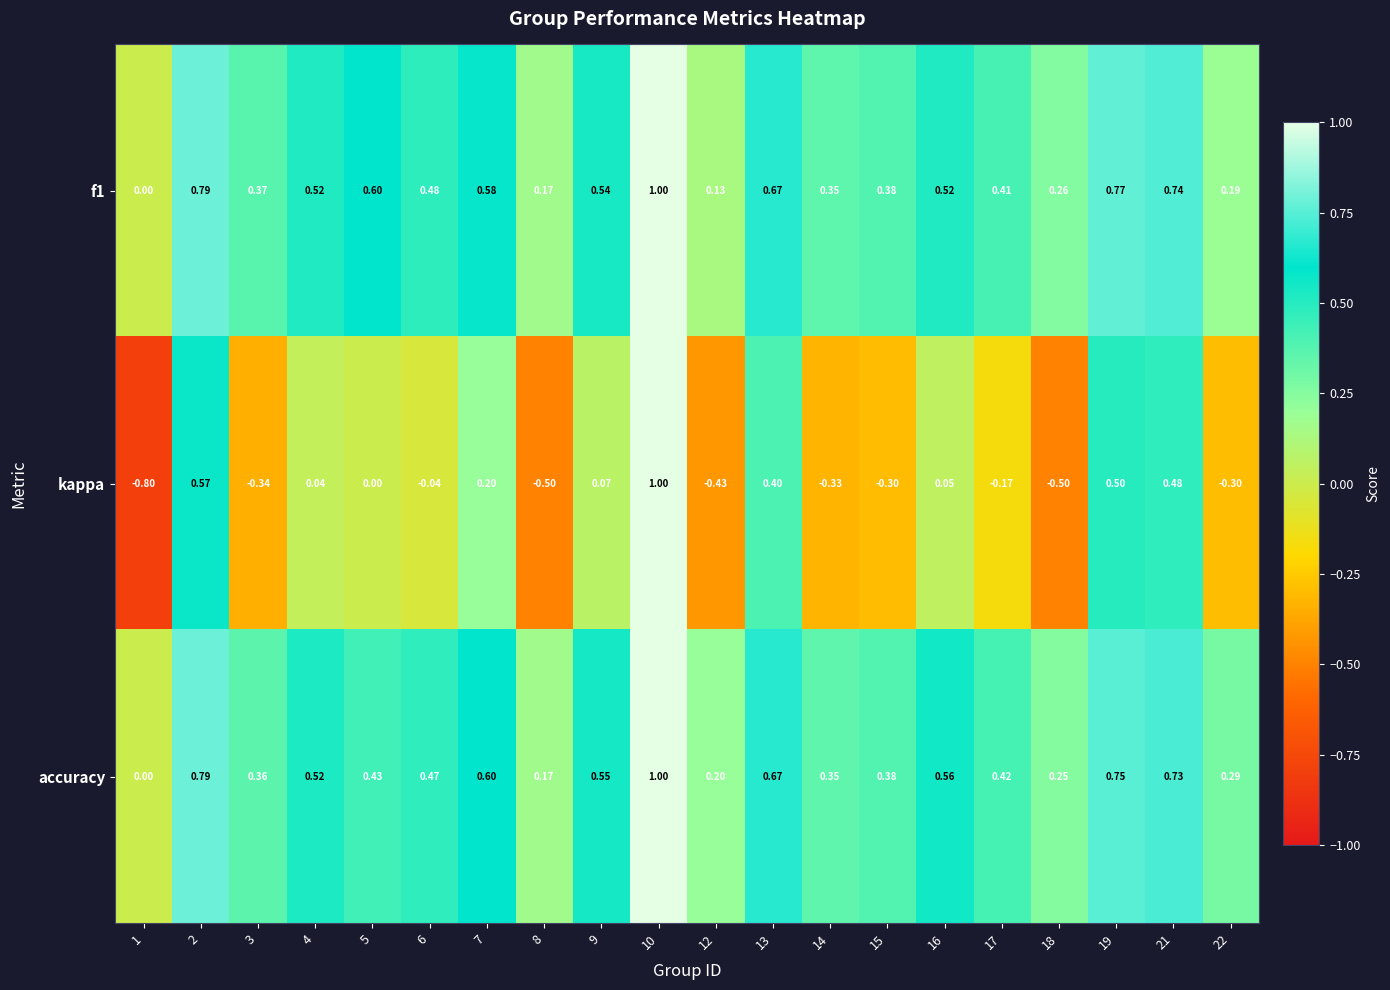

Which series has the largest range (max minus min)?

kappa